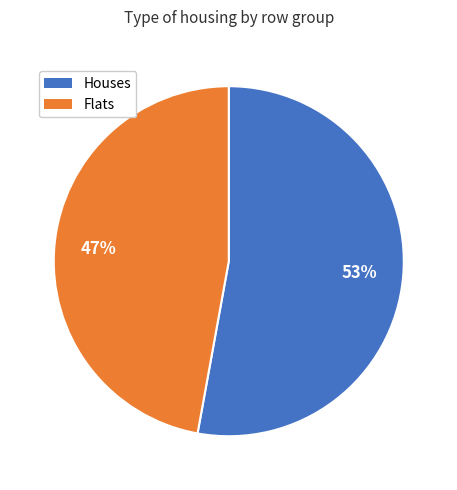

To the nearest percent, what is the average slice percentage?

50%